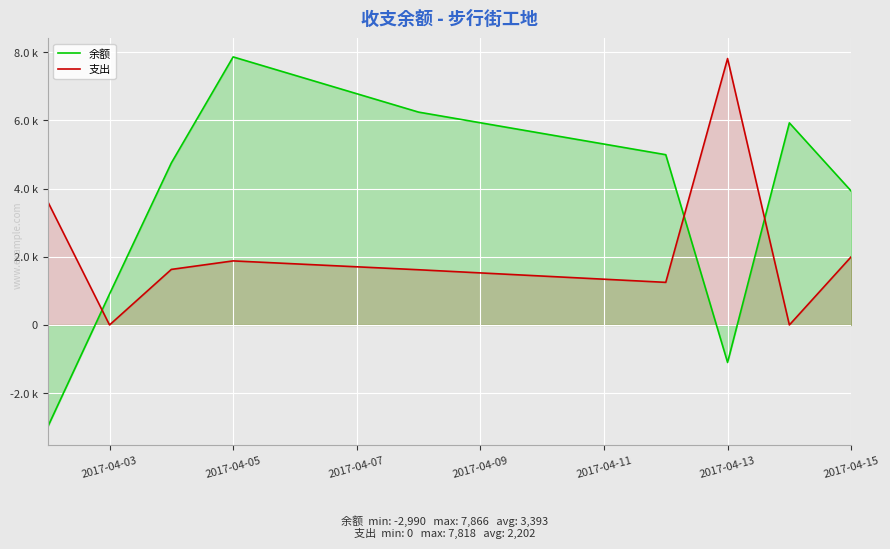

True or false: 余额 has more than 0 interior local peaks.

True